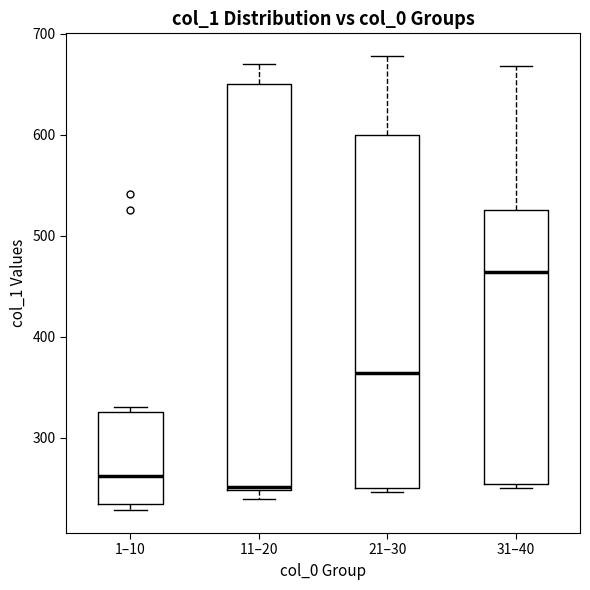

Reading left to right, transcribe this box plot: for each box, give where its median line is, the range the box spans, and where its two whiskers end, as read against the y-axis. The values are not printed on the chart, so give them approximately, as read against the axis.

1–10: median 260, box 230 to 330, whiskers 230 (just below the box's lower edge) to 330 (just above the box's upper edge)
11–20: median 250, box 250 to 650, whiskers 240 to 670
21–30: median 360, box 250 to 600, whiskers 250 (just below the box's lower edge) to 680
31–40: median 460, box 250 to 530, whiskers 250 (just below the box's lower edge) to 670